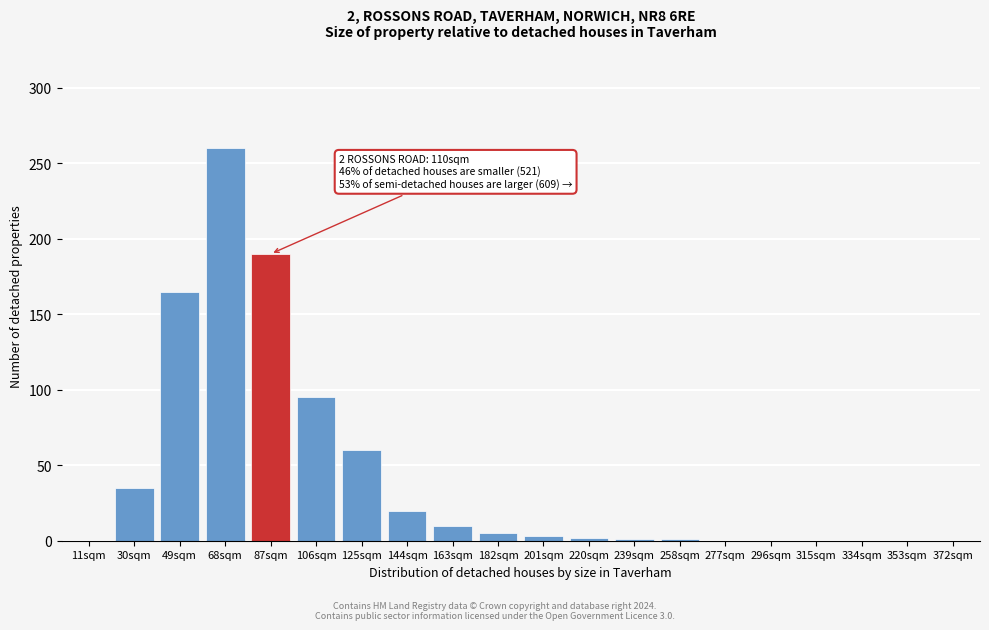

What is the change in value from 68sqm to 163sqm?

-250